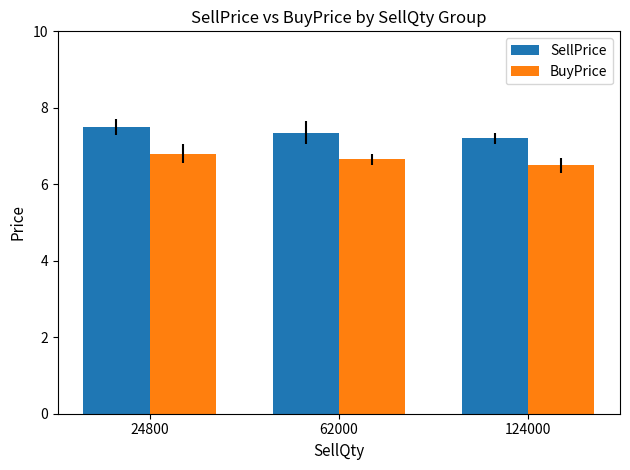

Count the SellPrice values in the range 7 to 8.

3